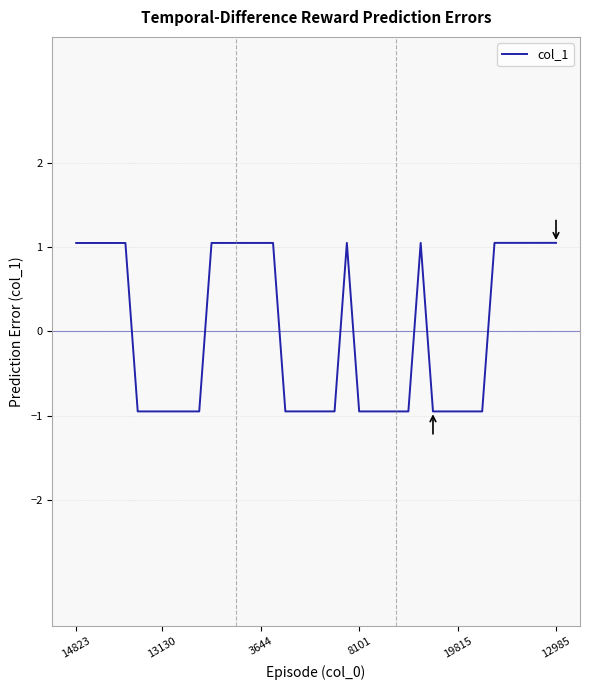

What is the difference between the maximum and minimum values?

2.0